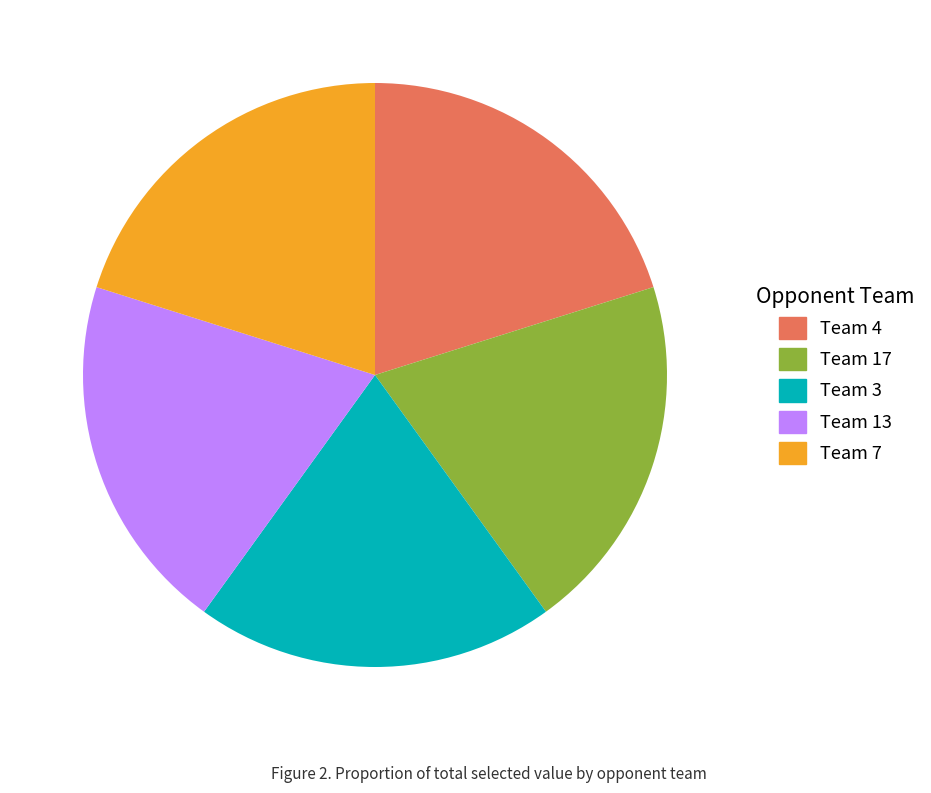

Does Team 7 account for over 50% of the chart?

No